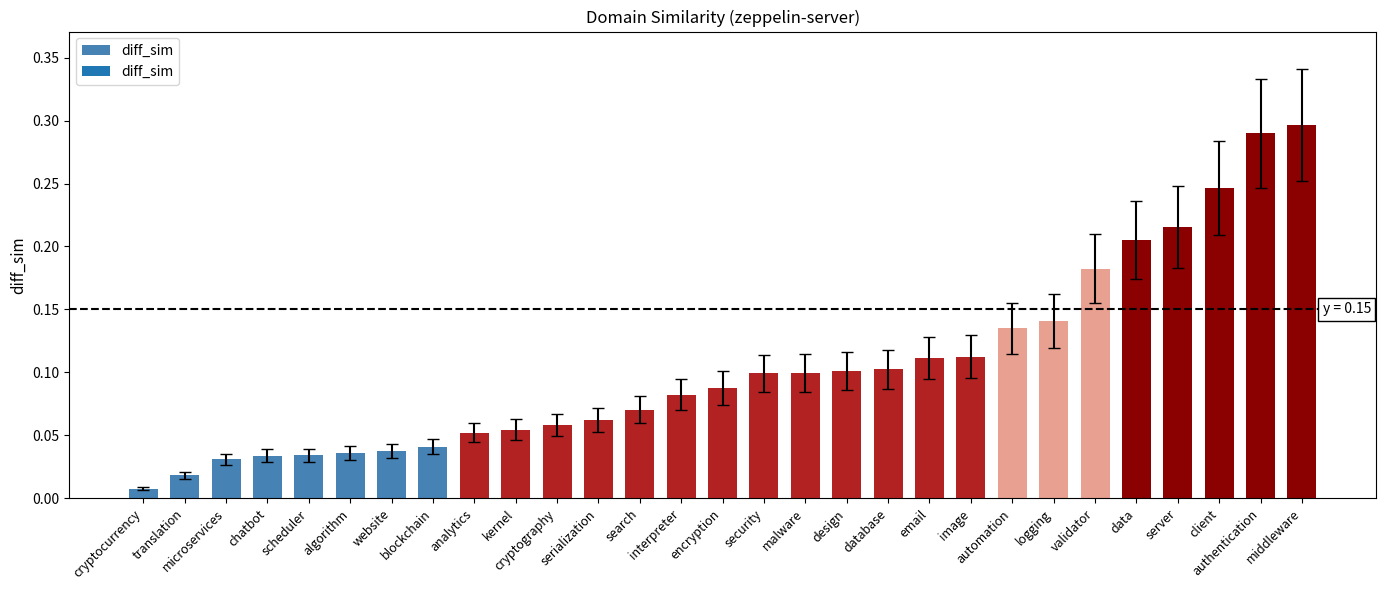

Which category has the lowest value across all series?

cryptocurrency